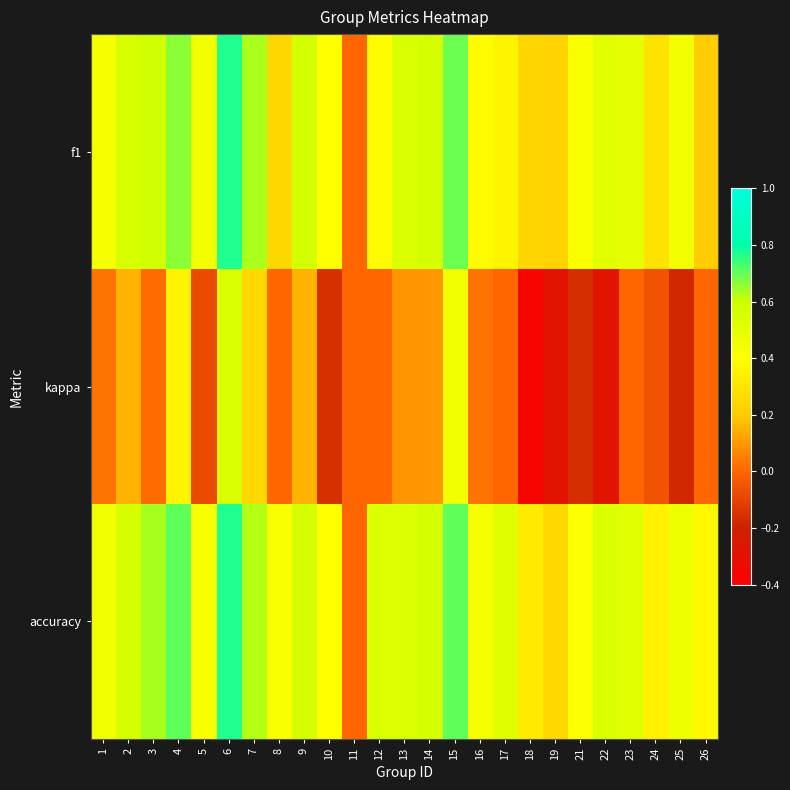

At 4, list the series in order from smallest to largest.

kappa, f1, accuracy